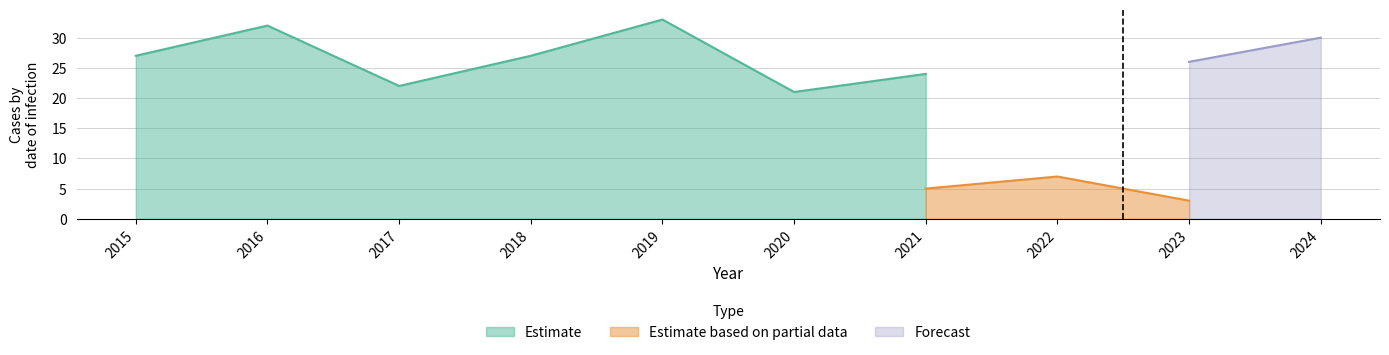

The value of Estimate at 2020 is 21. True or false?

True